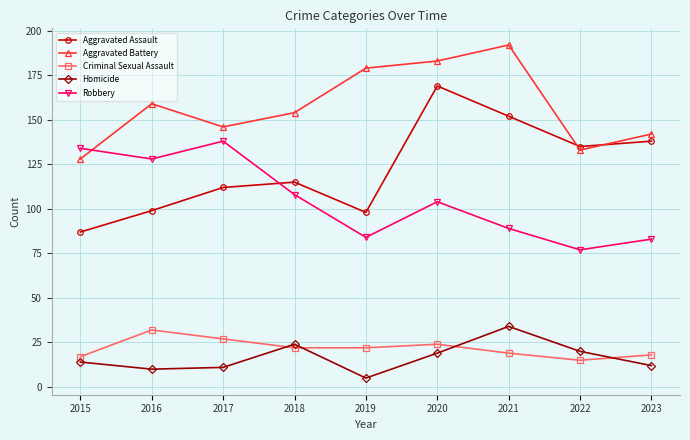

What is the total value across all series at 2023?

393